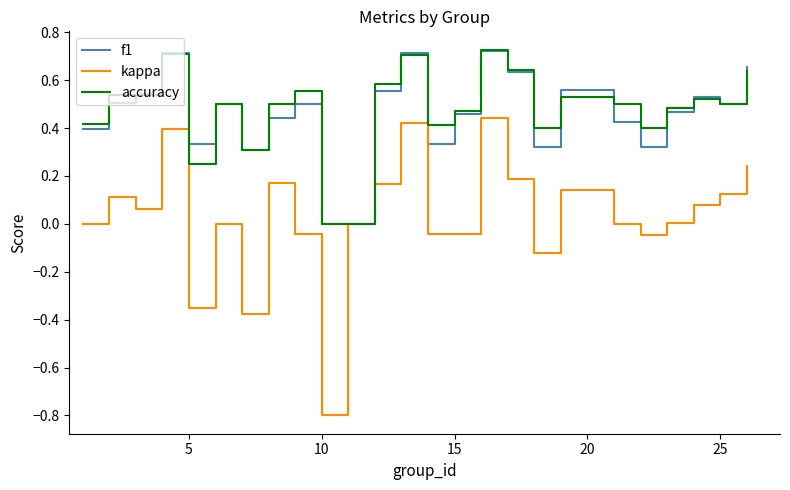

Does the chart display data point markers on the line(s)?

No